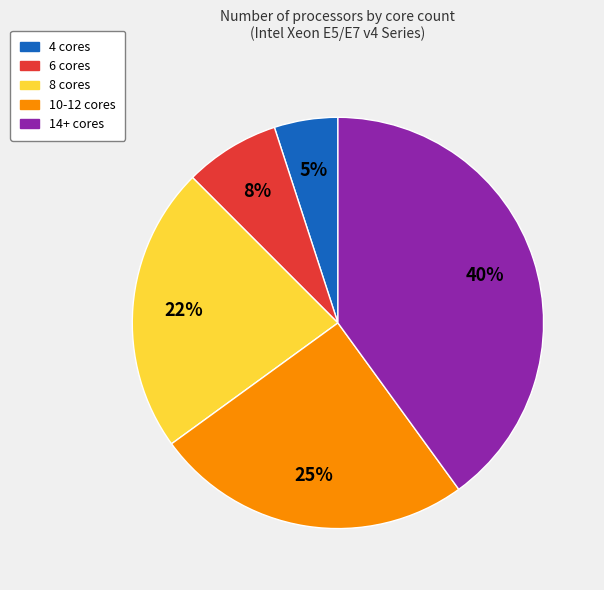

Does any single category account for the majority?

No